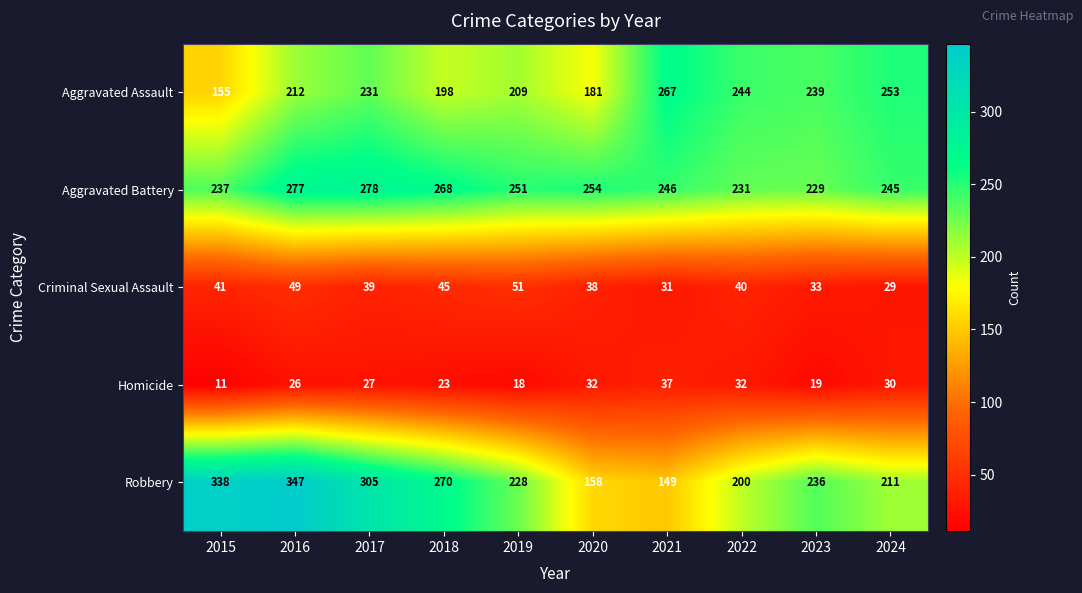

The value of Criminal Sexual Assault at 2019 is 83. True or false?

False